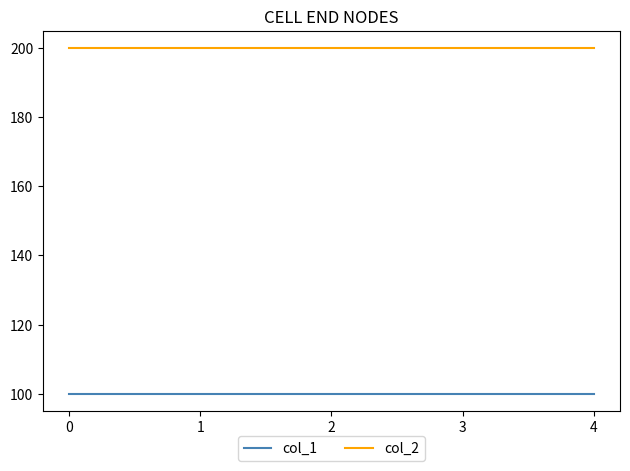

Which series has the largest total across all categories?

col_2